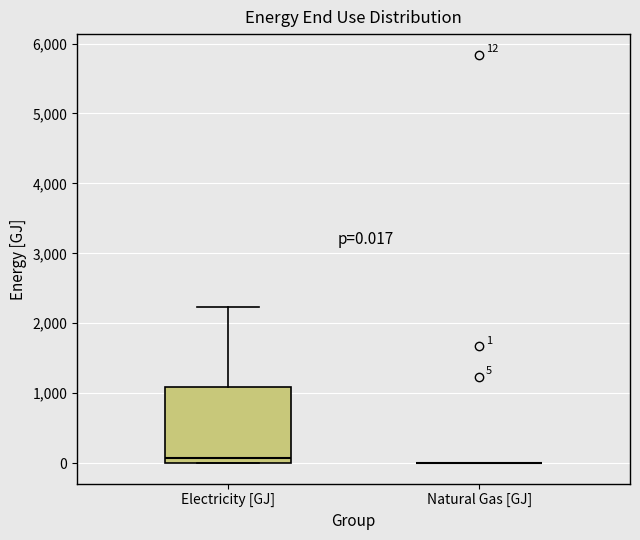

Which box is the tallest, from its lower edge to its upper edge?

Electricity [GJ]